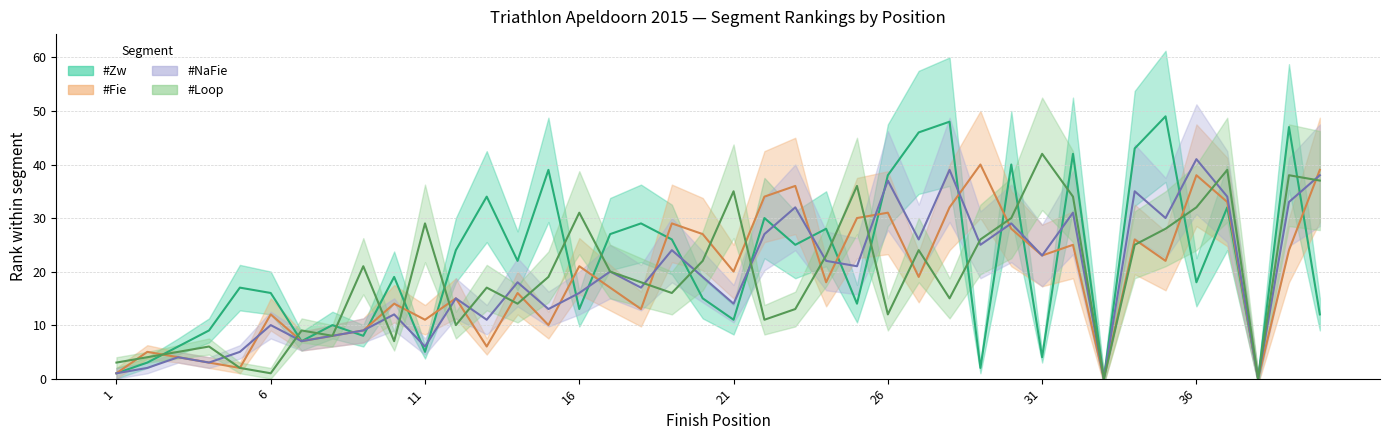

What is the total value across all series at 1?

6